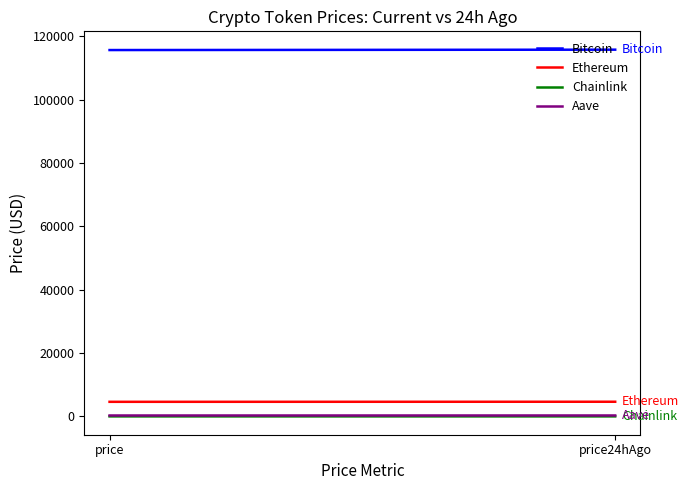

At which label is Aave closest to 311?

price